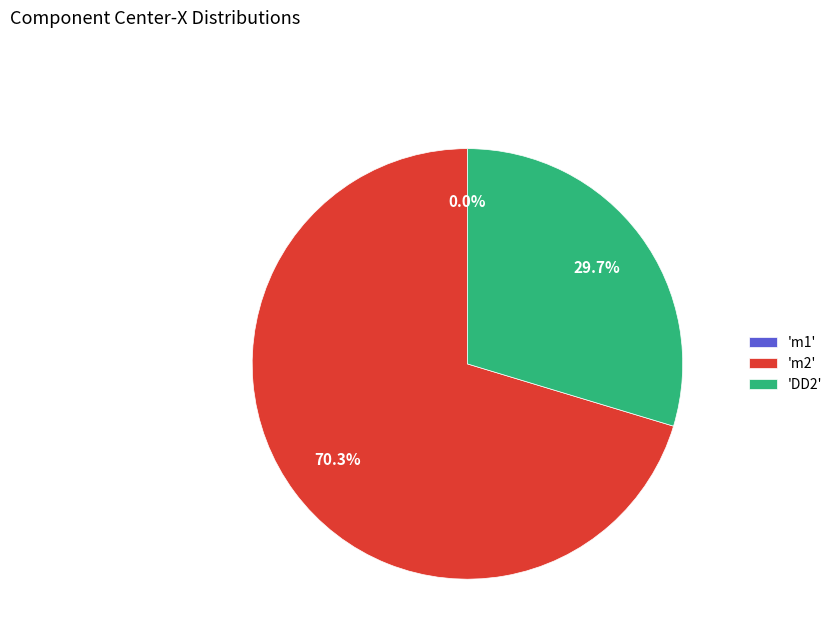

How much of the chart is everything except 'DD2'?

70.3%